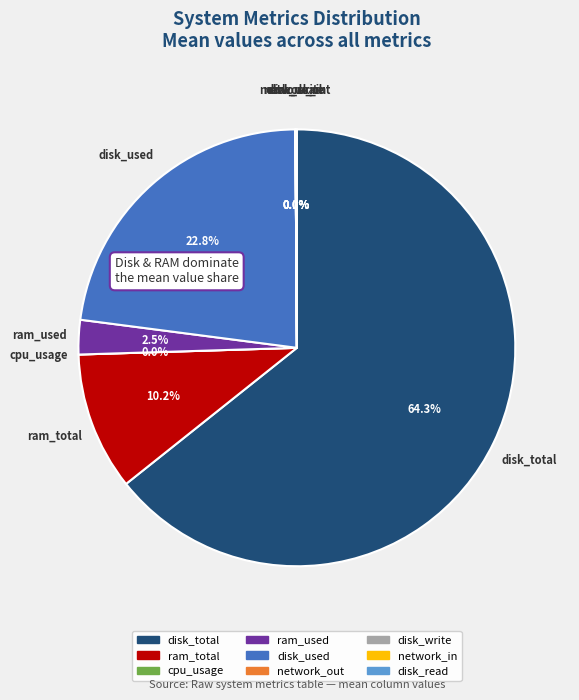

True or false: cpu_usage accounts for 12% of the total.

False